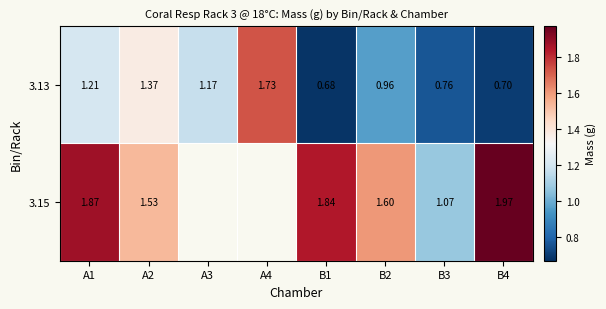

What is the difference between the maximum and minimum values in the 3.13 series?

1.0